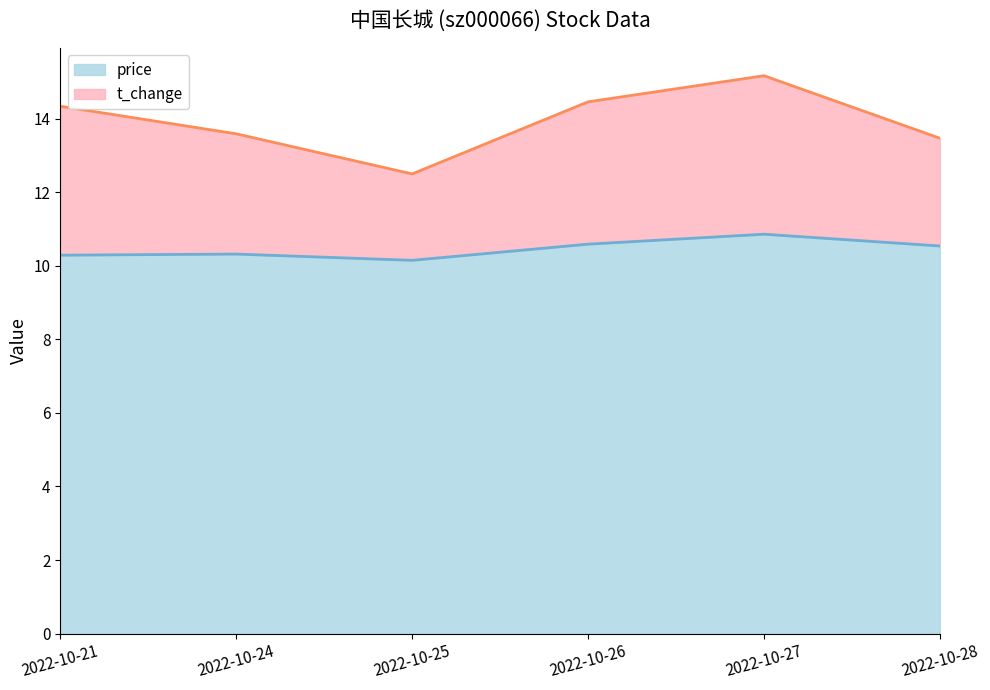

Count the values in the range 10 to 11.

6